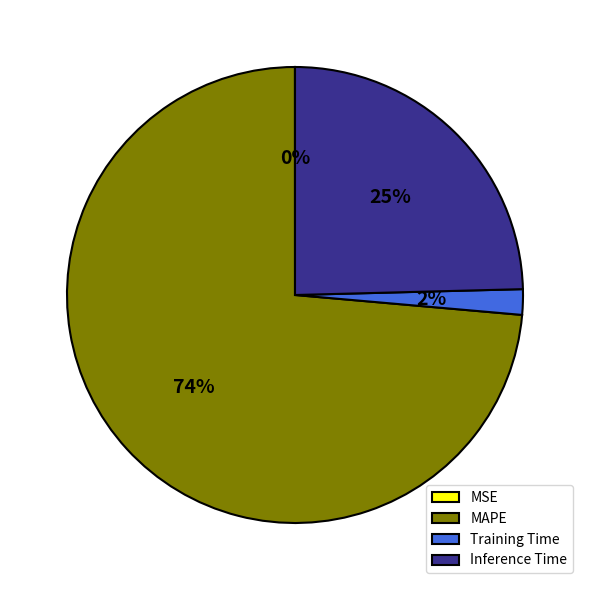

To the nearest percent, what is the combined percentage of Inference Time and MAPE?

98%